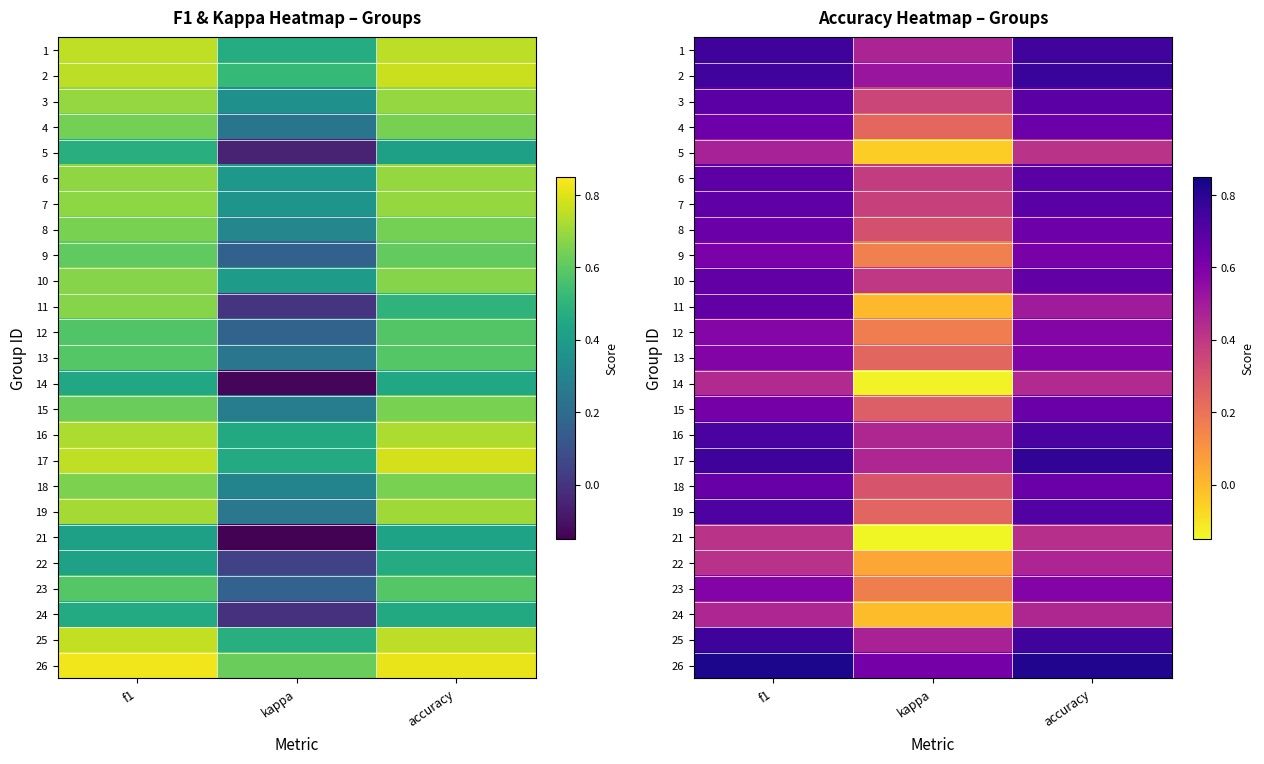

The value of 2 at f1 is 0.2. True or false?

False